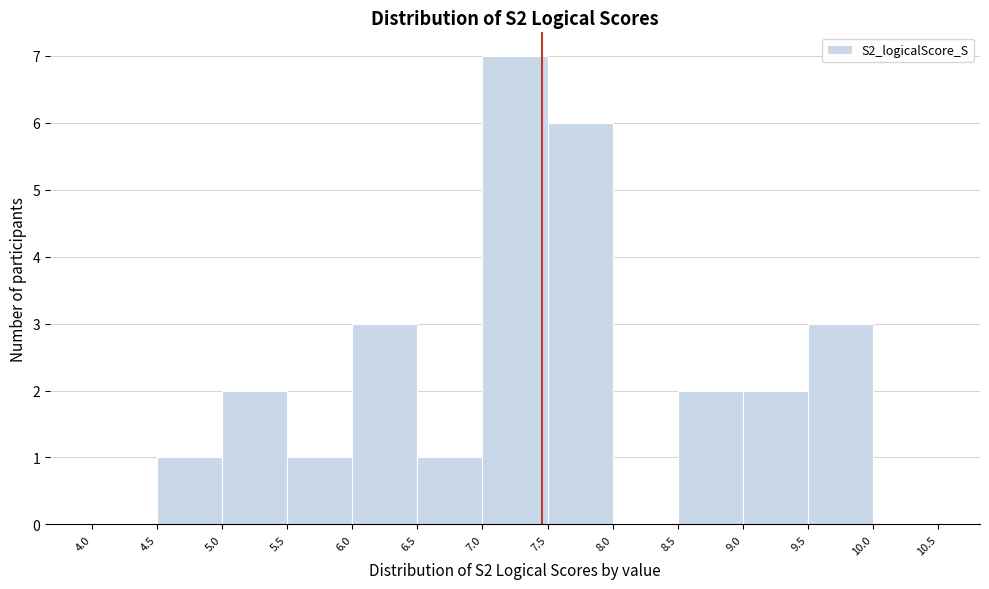

Reading left to right, transcribe this chart: for each bar, give the range it covers on the x-axis and its height. The values are not printed on the chart, so give them approximately, as read against the axis.

4.0 to 4.5: 0
4.5 to 5.0: 1
5.0 to 5.5: 2
5.5 to 6.0: 1
6.0 to 6.5: 3
6.5 to 7.0: 1
7.0 to 7.5: 7
7.5 to 8.0: 6
8.0 to 8.5: 0
8.5 to 9.0: 2
9.0 to 9.5: 2
9.5 to 10.0: 3
10.0 to 10.5: 0